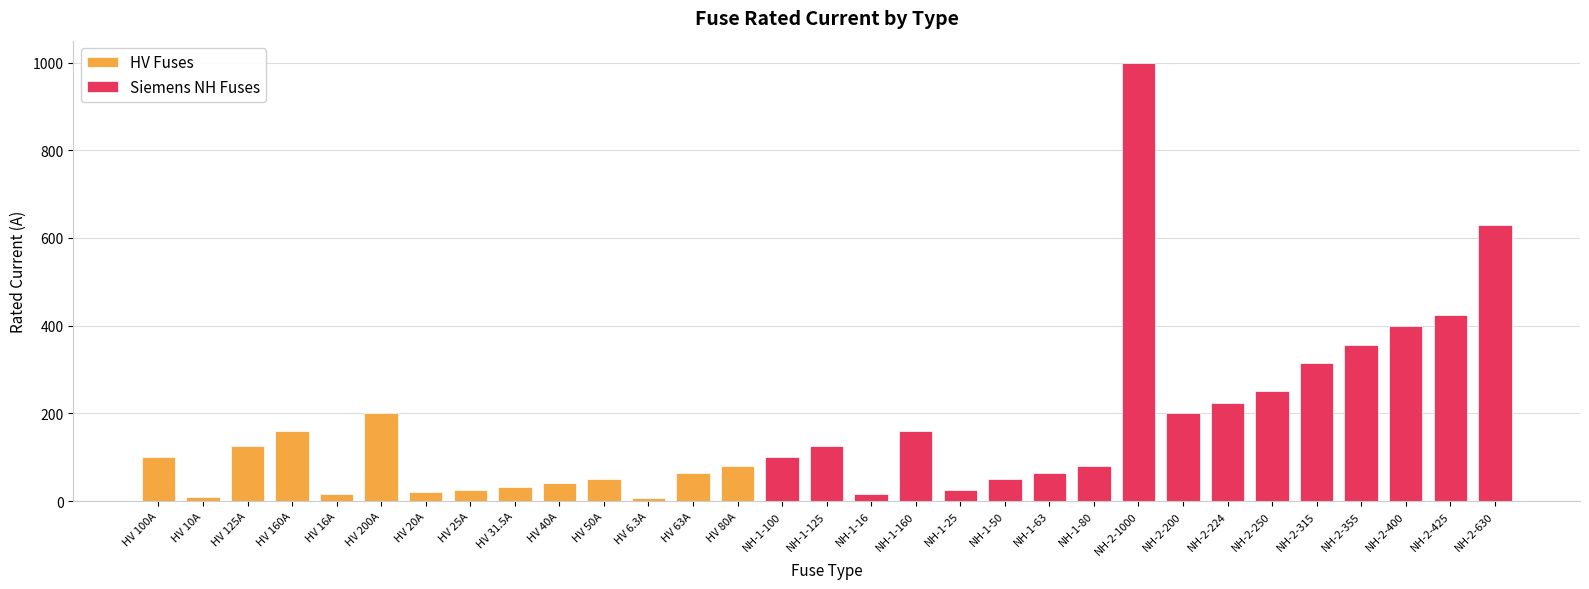

List the labels in order of value, largest first.

NH-2-1000, NH-2-630, NH-2-425, NH-2-400, NH-2-355, NH-2-315, NH-2-250, NH-2-224, HV 200A, NH-2-200, HV 160A, NH-1-160, HV 125A, NH-1-125, HV 100A, NH-1-100, HV 80A, NH-1-80, HV 63A, NH-1-63, HV 50A, NH-1-50, HV 40A, HV 31.5A, HV 25A, NH-1-25, HV 20A, HV 16A, NH-1-16, HV 10A, HV 6.3A